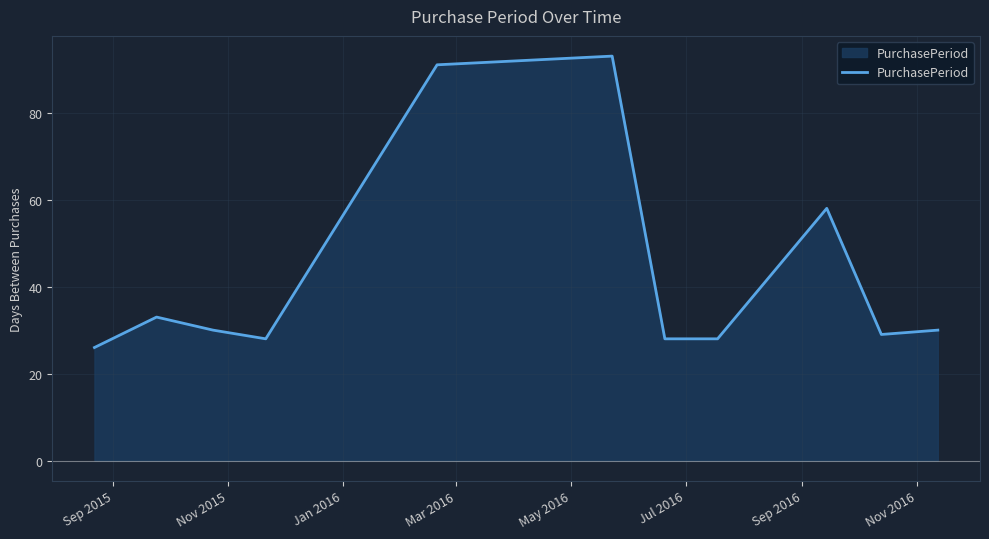

What is the smallest value displayed?

26